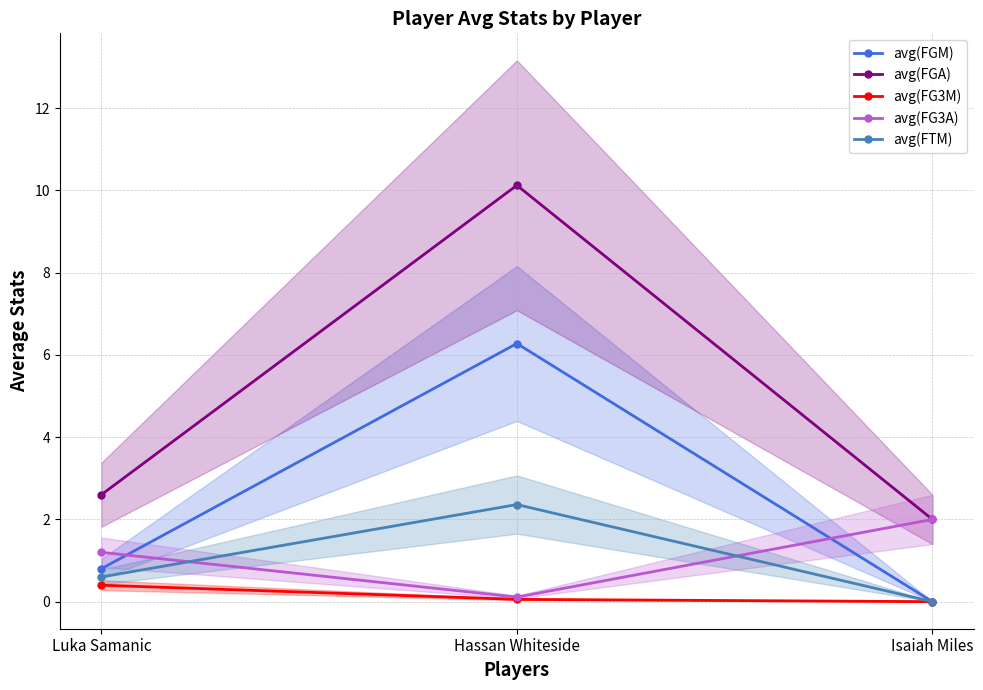

What is the average value of the avg(FGA) series?

4.9